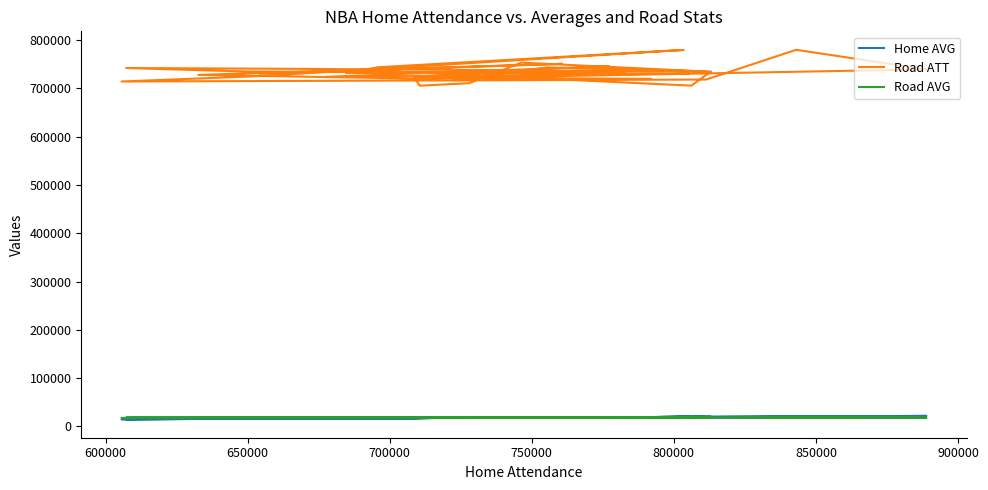

What is the approximate value of Home AVG at 700000?

17333